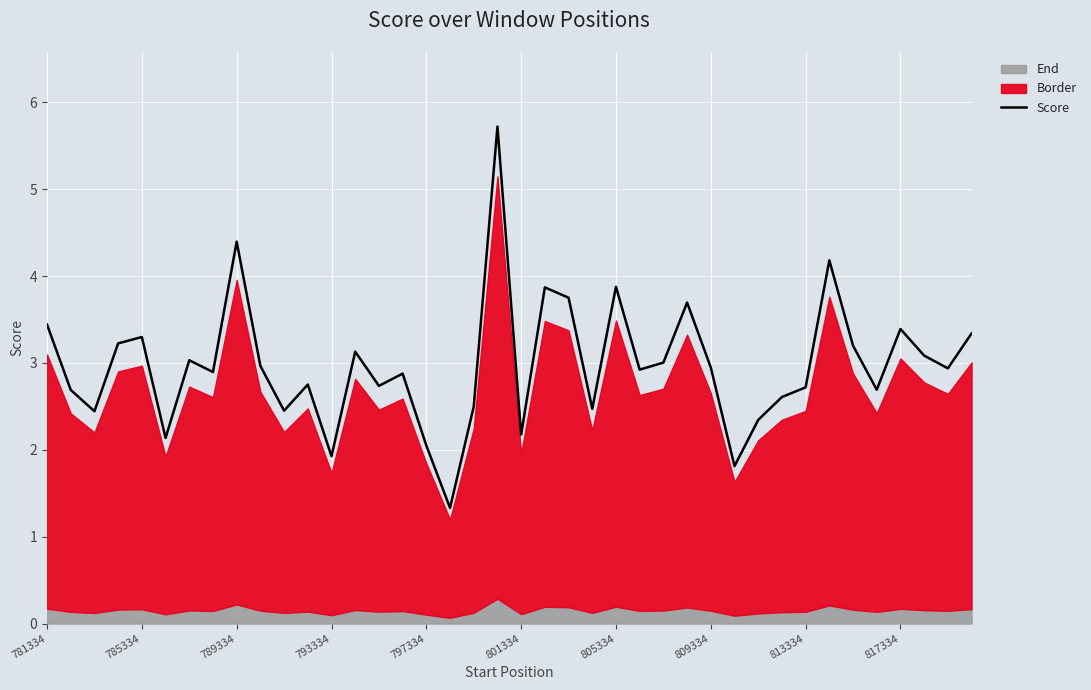

Is it true that the value at 13 is 3.1?

True